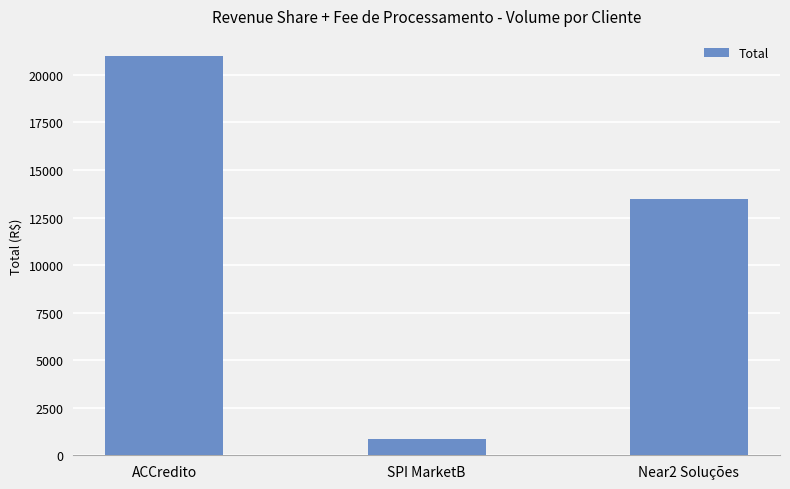

List the labels in order of value, largest first.

ACCredito, Near2 Soluções, SPI MarketB